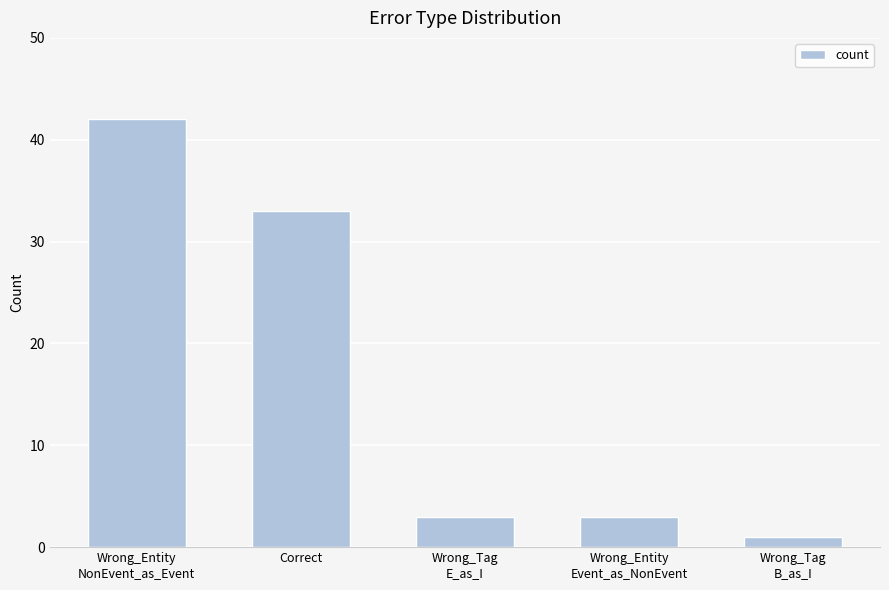

What is the ratio of the value at Wrong_Entity
Event_as_NonEvent to the value at Wrong_Tag
B_as_I?

3.0